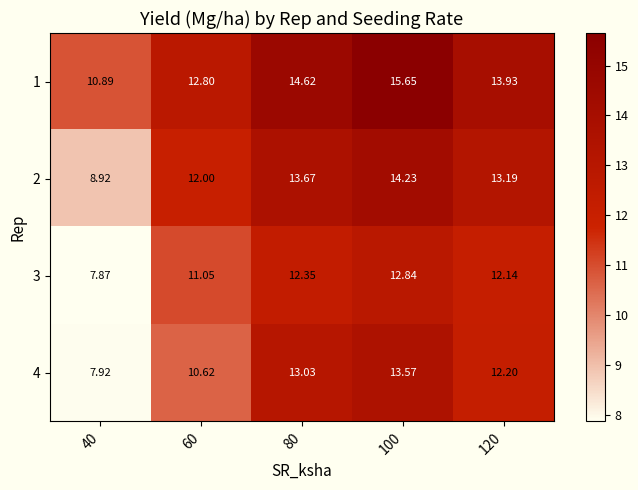

At how many categories does at least one series exceed 11?

4